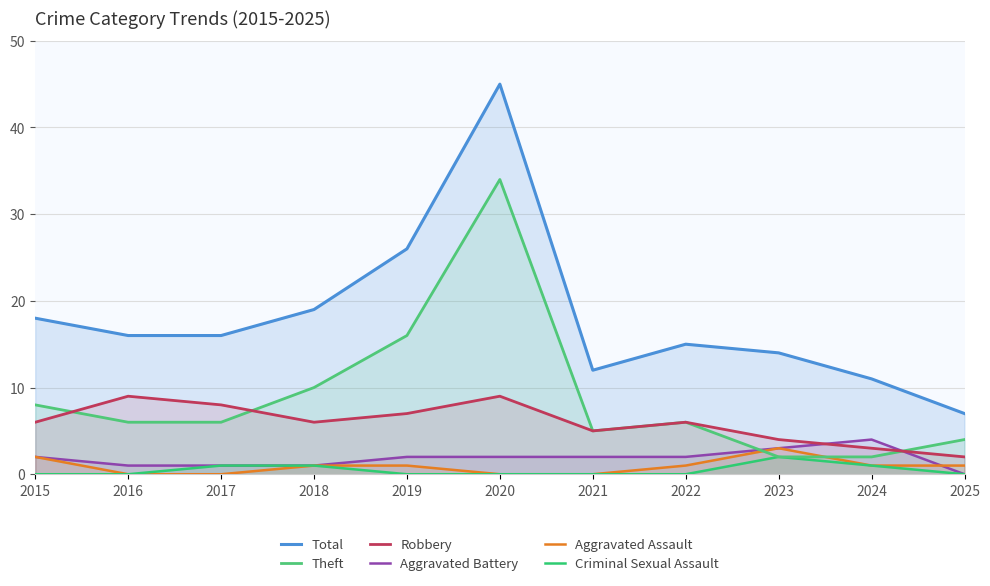

Reading left to right, list all the values displayed in this chart.

Total: 2015=18	2016=16	2017=16	2018=19	2019=26	2020=45	2021=12	2022=15	2023=14	2024=11	2025=7
Theft: 2015=8	2016=6	2017=6	2018=10	2019=16	2020=34	2021=5	2022=6	2023=2	2024=2	2025=4
Robbery: 2015=6	2016=9	2017=8	2018=6	2019=7	2020=9	2021=5	2022=6	2023=4	2024=3	2025=2
Aggravated Battery: 2015=2	2016=1	2017=1	2018=1	2019=2	2020=2	2021=2	2022=2	2023=3	2024=4	2025=0
Aggravated Assault: 2015=2	2016=0	2017=0	2018=1	2019=1	2020=0	2021=0	2022=1	2023=3	2024=1	2025=1
Criminal Sexual Assault: 2015=0	2016=0	2017=1	2018=1	2019=0	2020=0	2021=0	2022=0	2023=2	2024=1	2025=0